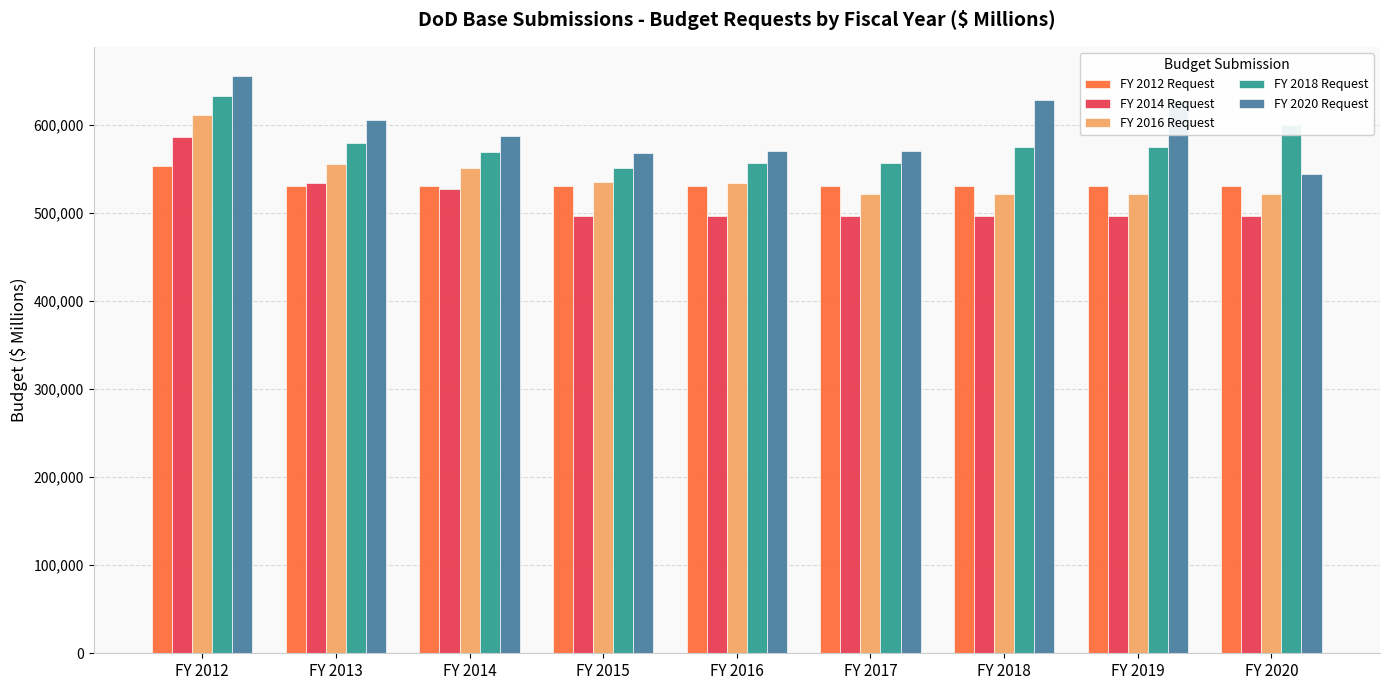

Which series has the widest spread of values?

FY 2020 Request